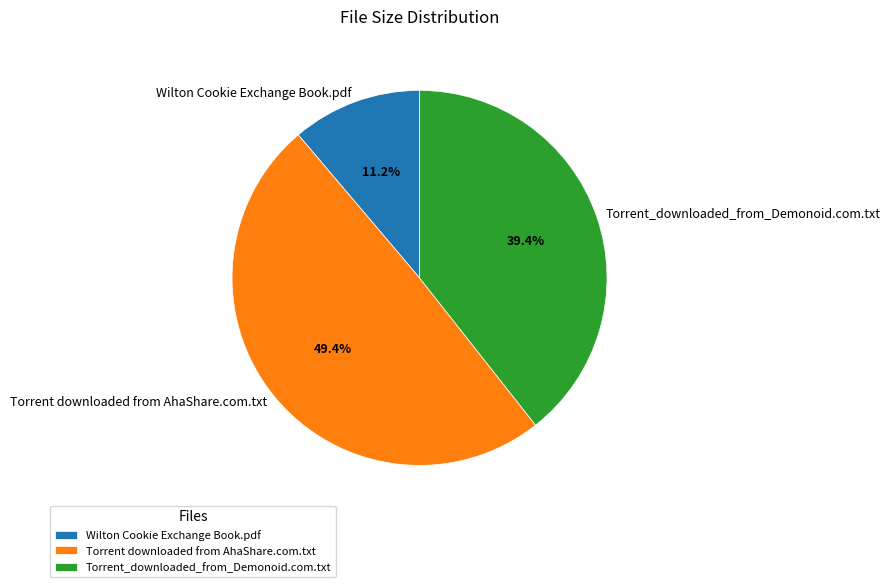

Combined, do Wilton Cookie Exchange Book.pdf and Torrent_downloaded_from_Demonoid.com.txt account for over 50%?

Yes